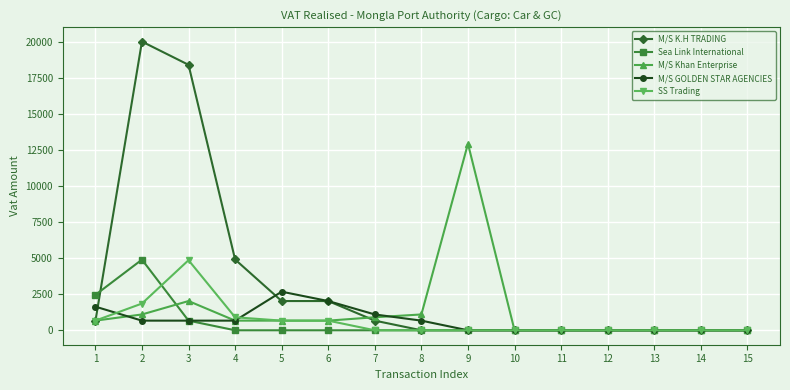

What is the value of the M/S Khan Enterprise point at the 8th from the left?

1097.2